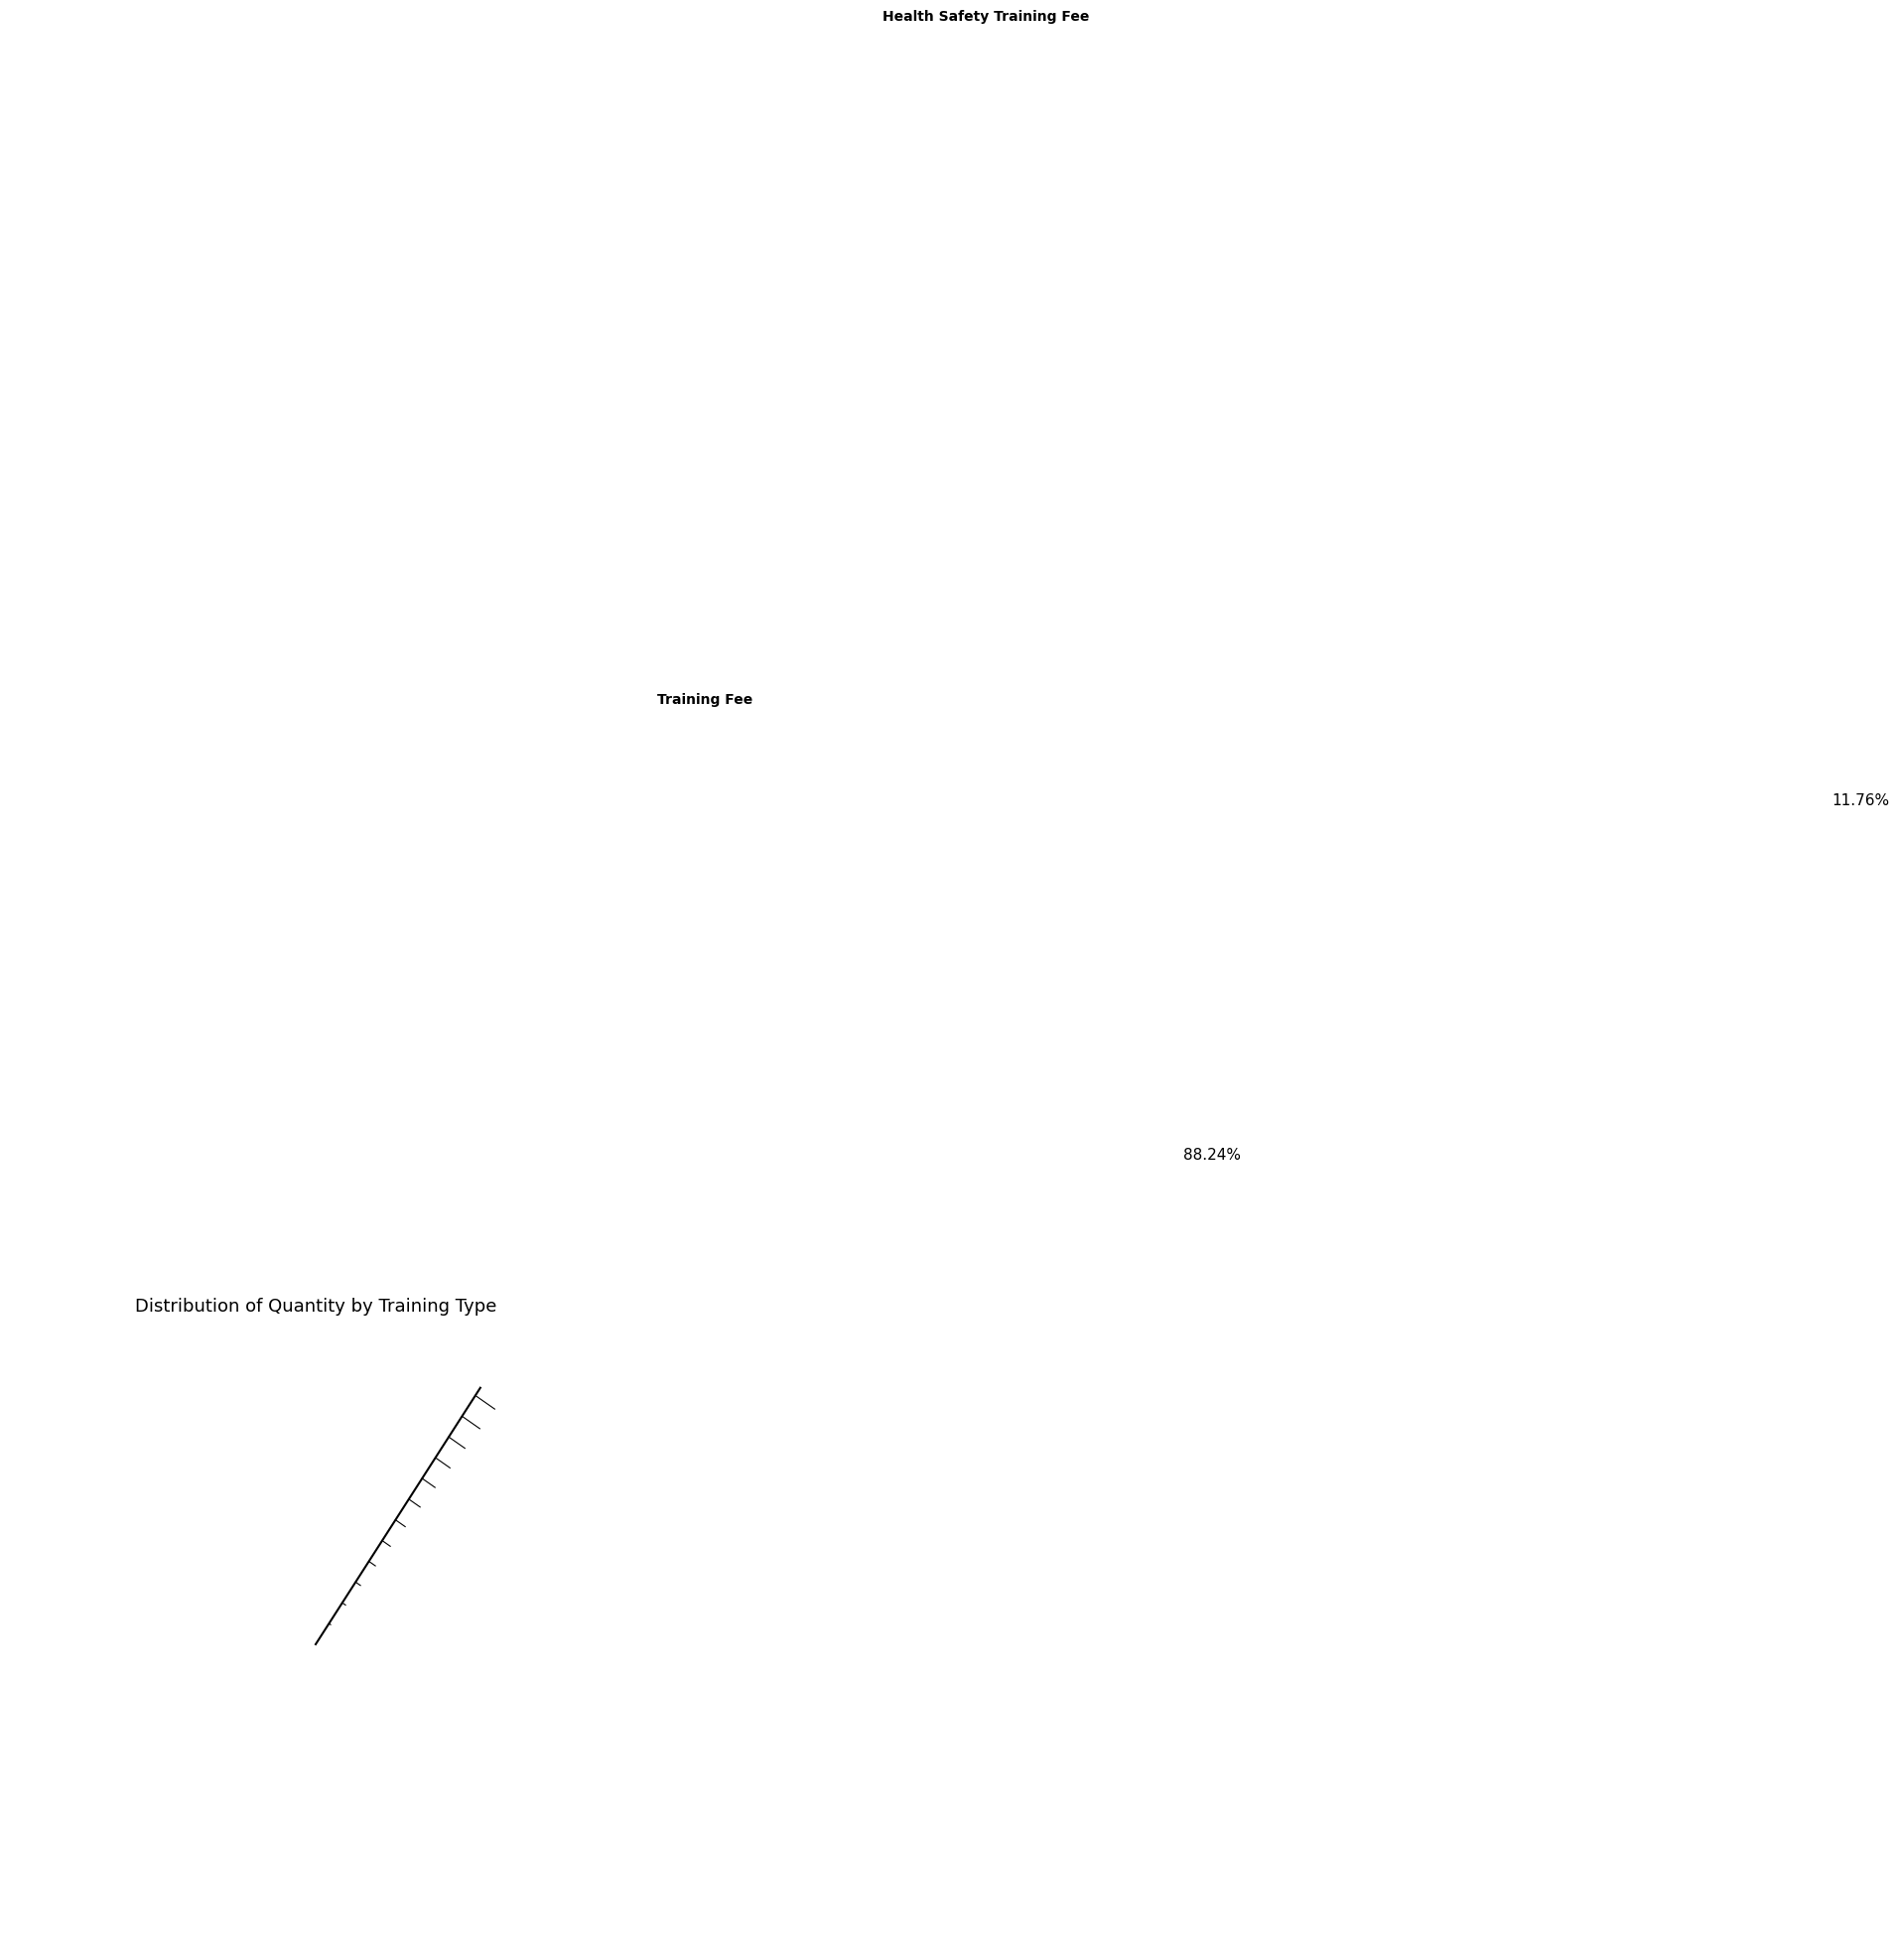

How many segments does this pie chart have?

2